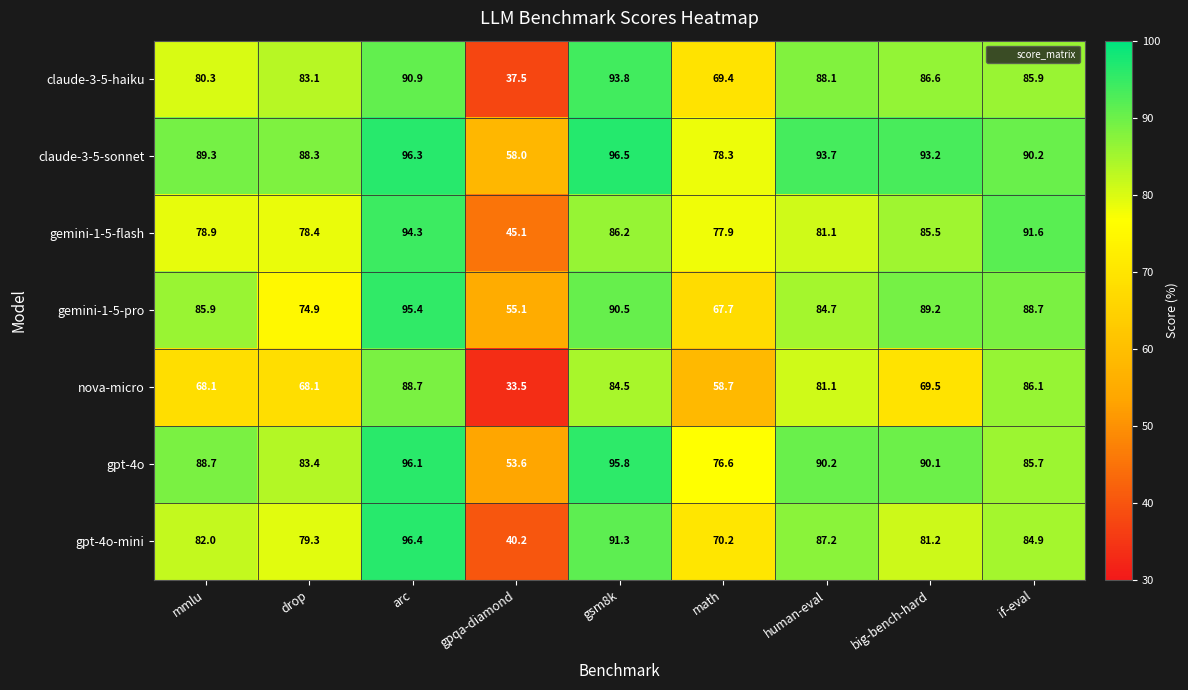

Count the number of data series in this chart.

7